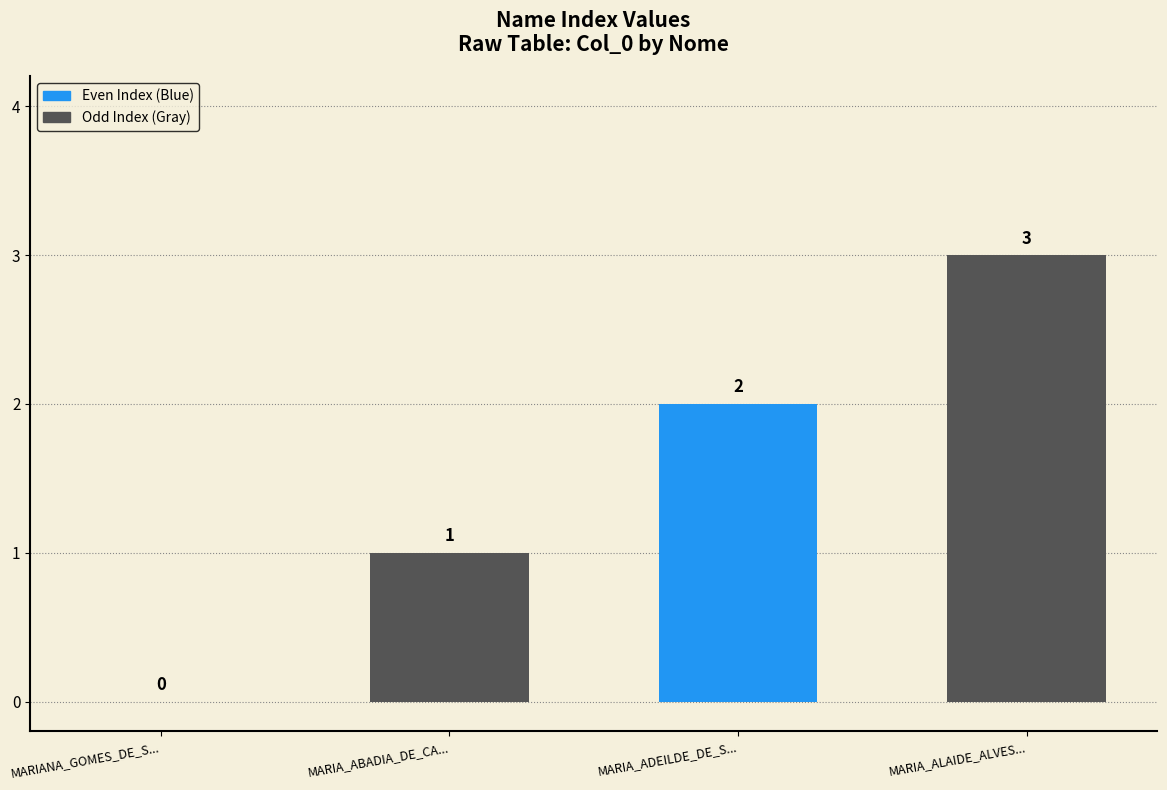

Does the chart contain stacked bars?

No